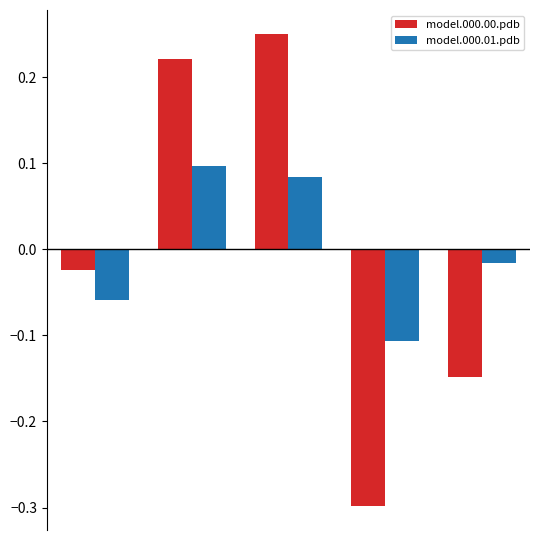

Which series has the widest spread of values?

model.000.00.pdb